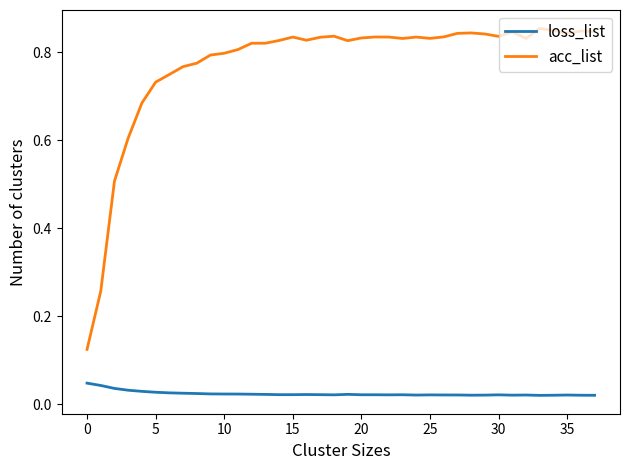

Rank the series by their average value, from highest to lowest.

acc_list, loss_list